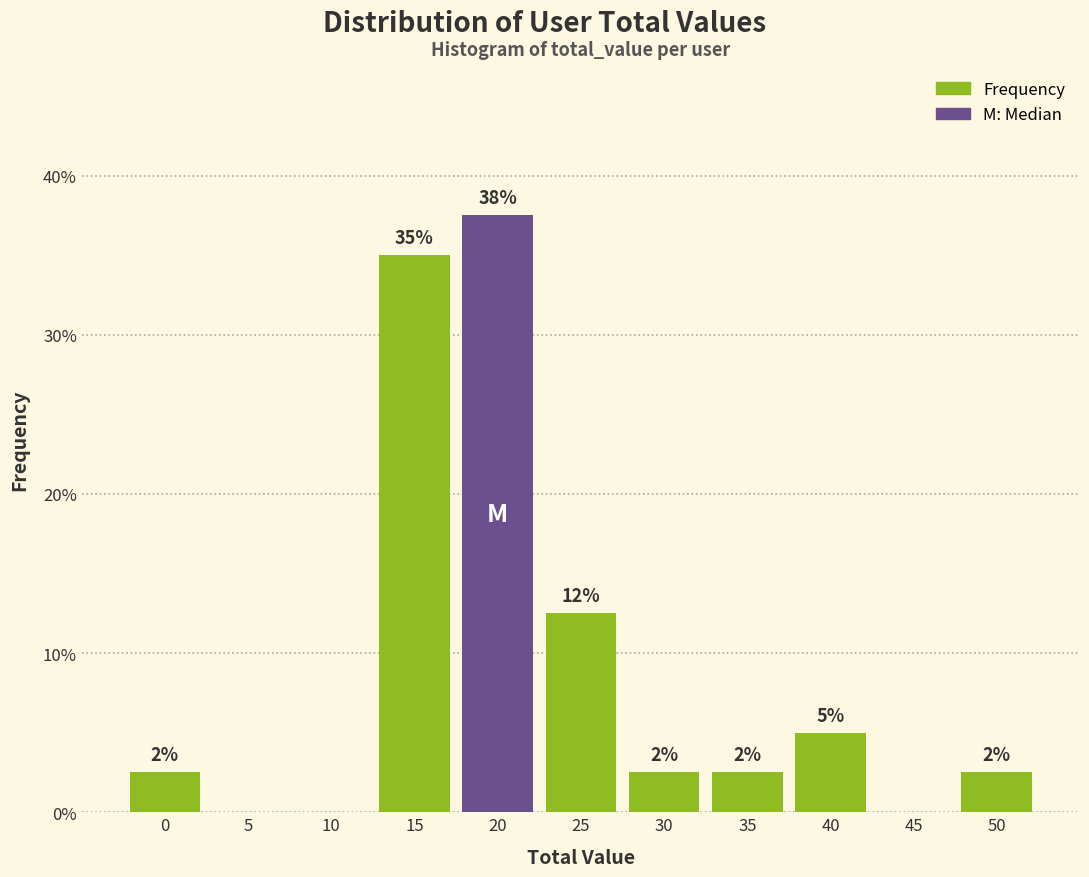

Are the bars horizontal?

No